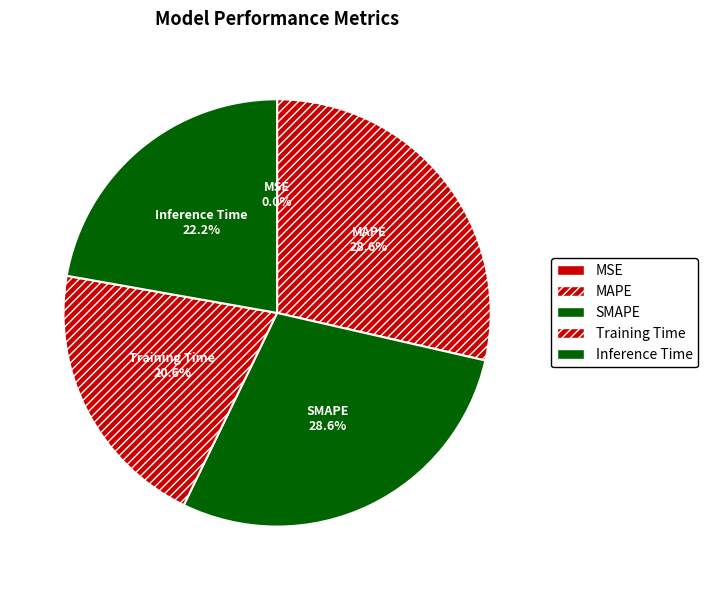

Does Inference Time account for over 50% of the chart?

No